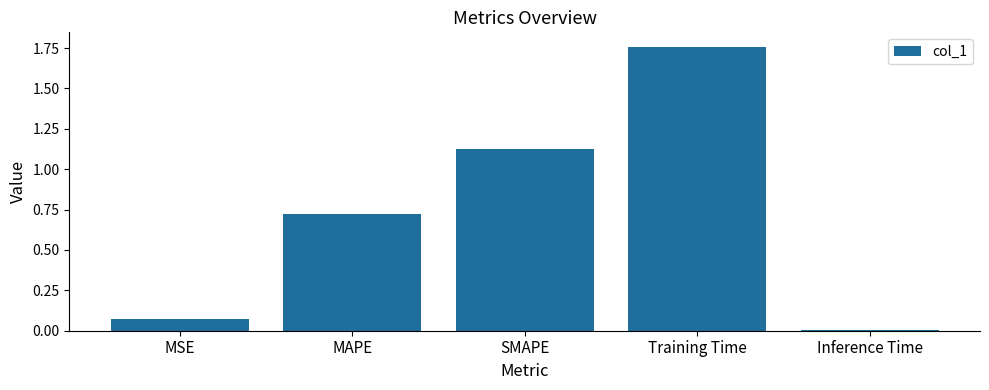

What is the sum of the values at MAPE and Training Time?

2.5